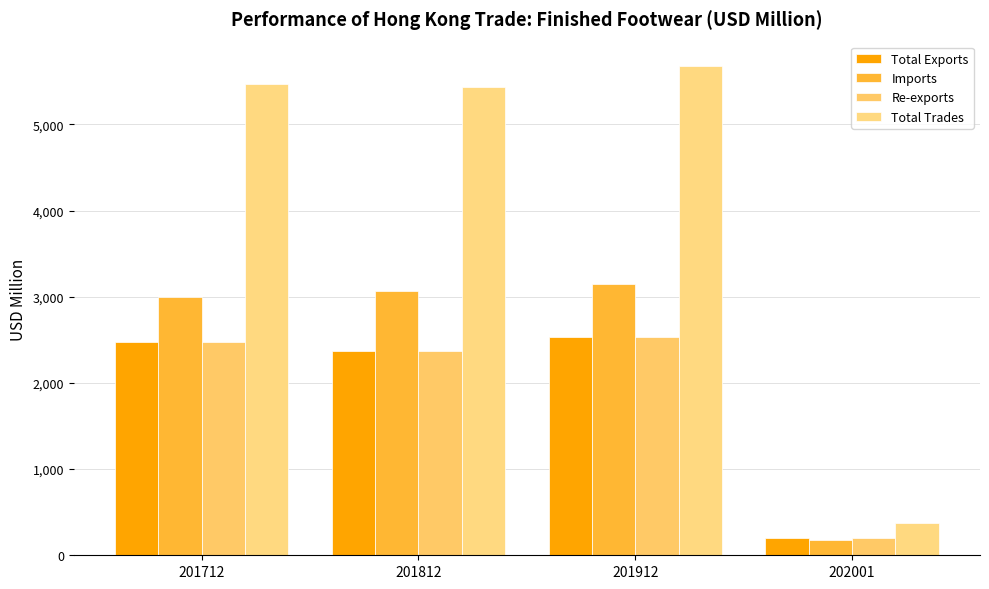

What is the value of the Imports bar at the 1st from the left?

2994.1